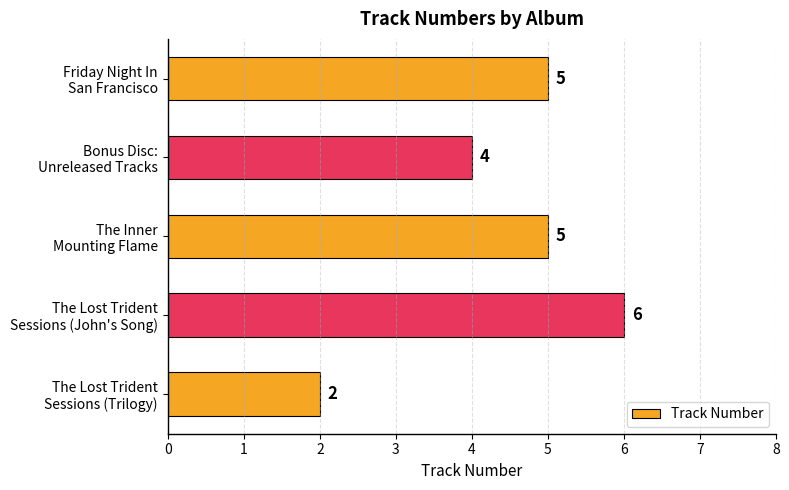

What is the sum of all values?

22